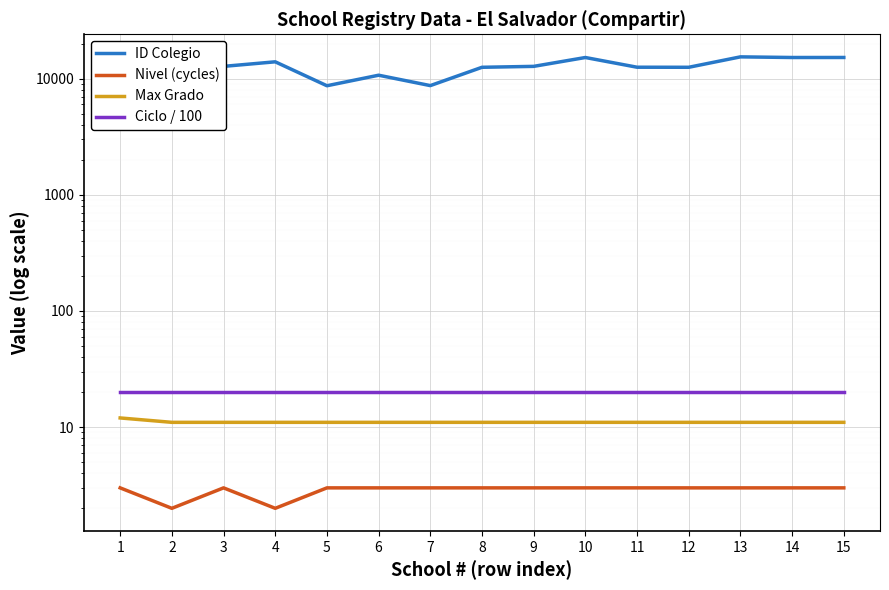

True or false: Ciclo / 100 and Max Grado cross at least once.

False